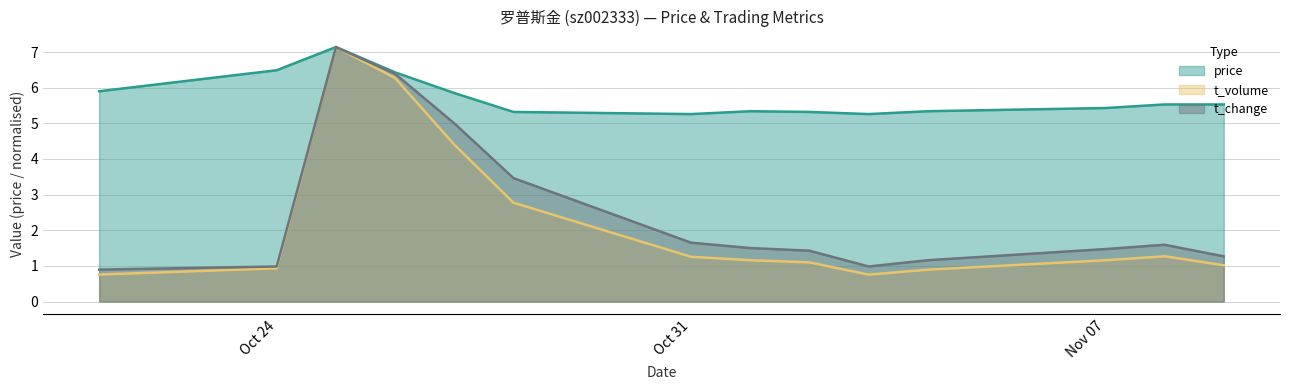

Count the t_volume values in the range 0 to 2.

10